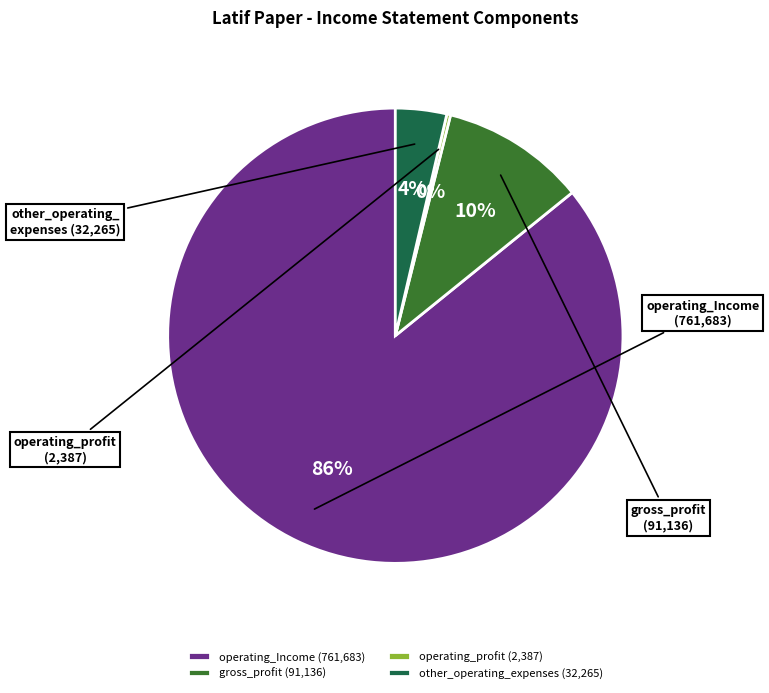

Do gross_profit (91,136) and other_operating_expenses (32,265) together represent more than half of the pie?

No